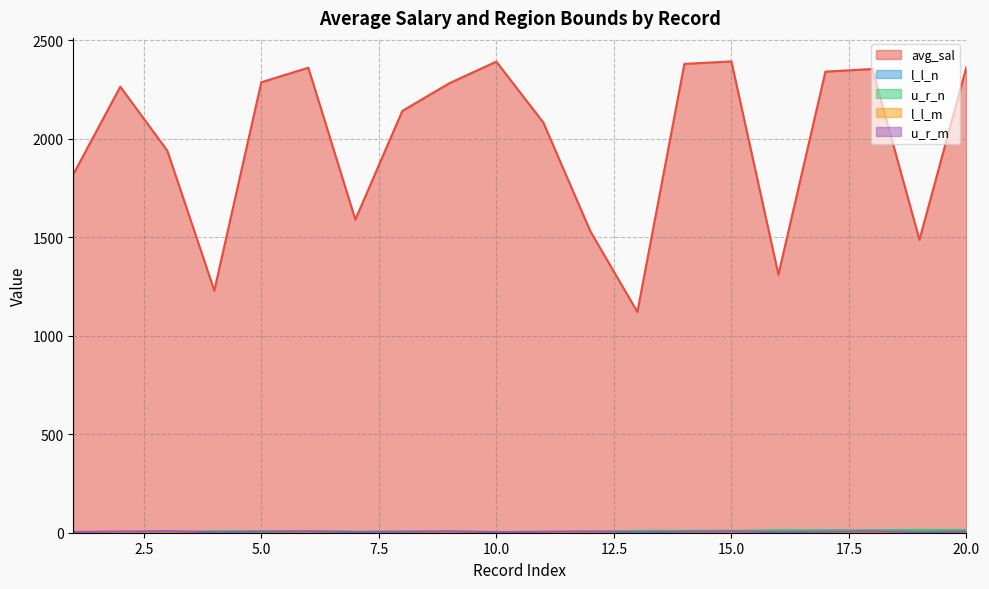

What is the sum of all avg_sal values?

39671.0